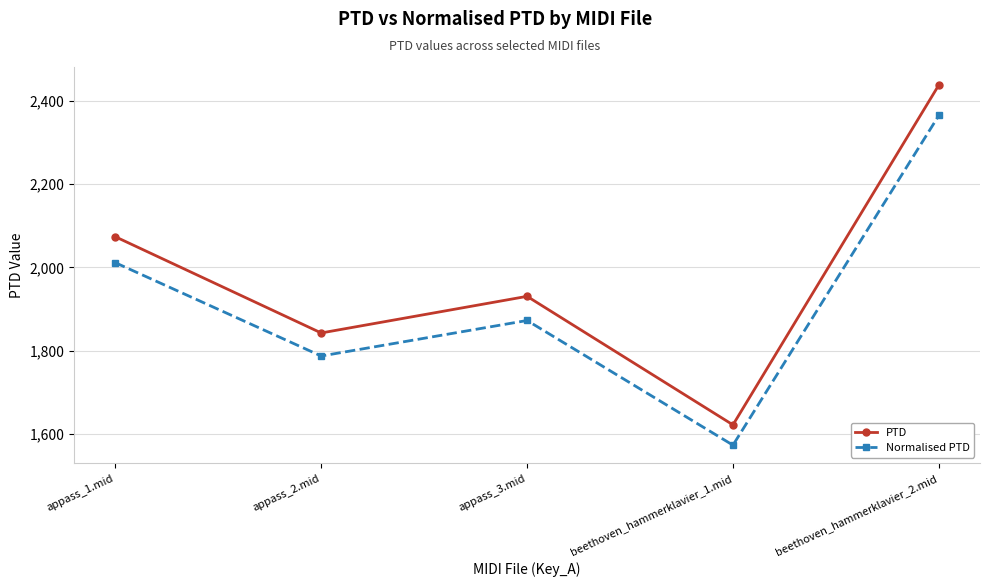

How many lines are shown in the chart?

2